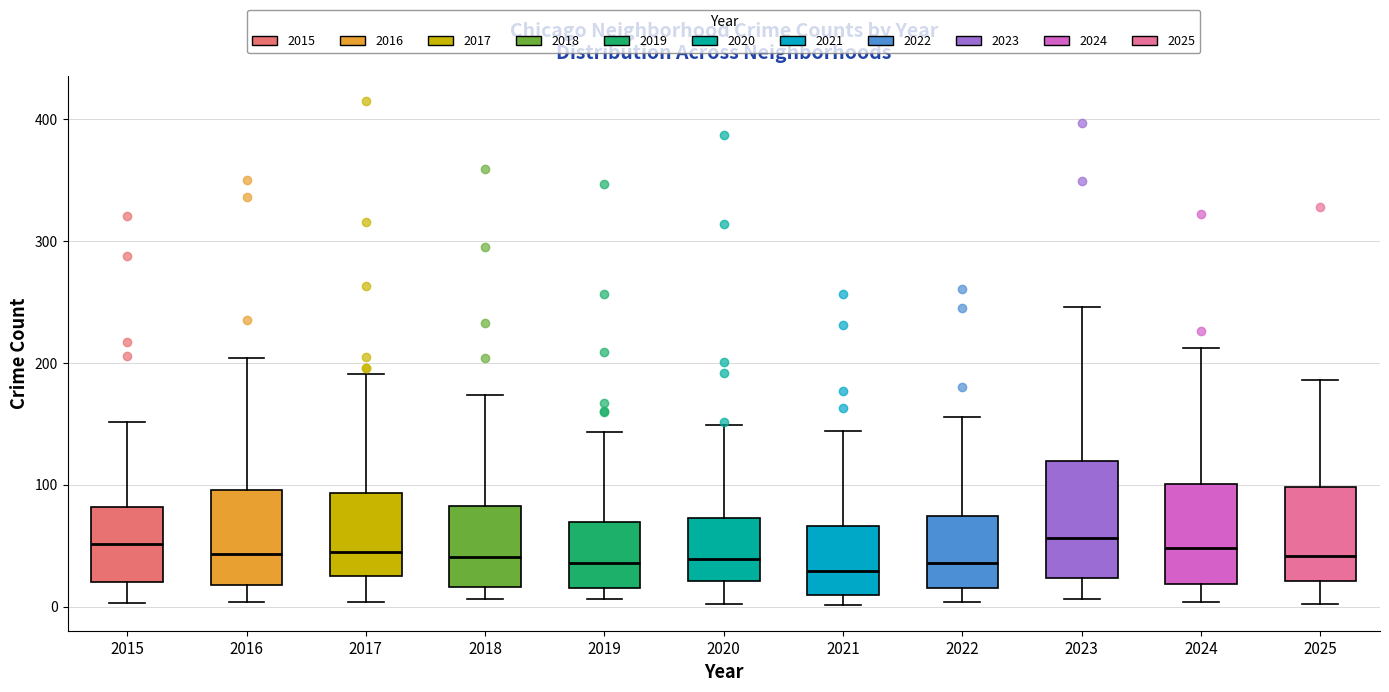

Reading left to right, transcribe this box plot: for each box, give where its median line is, the range the box spans, and where its two whiskers end, as read against the y-axis. The values are not printed on the chart, so give them approximately, as read against the axis.

2015: median 50, box 20 to 80, whiskers 0 to 150
2016: median 40, box 20 to 100, whiskers 0 to 200
2017: median 50, box 30 to 90, whiskers 0 to 190
2018: median 40, box 20 to 80, whiskers 10 to 170
2019: median 40, box 20 to 70, whiskers 10 to 140
2020: median 40, box 20 to 70, whiskers 0 to 150
2021: median 30, box 10 to 70, whiskers 0 to 140
2022: median 40, box 20 to 70, whiskers 0 to 160
2023: median 60, box 20 to 120, whiskers 10 to 250
2024: median 50, box 20 to 100, whiskers 0 to 210
2025: median 40, box 20 to 100, whiskers 0 to 190